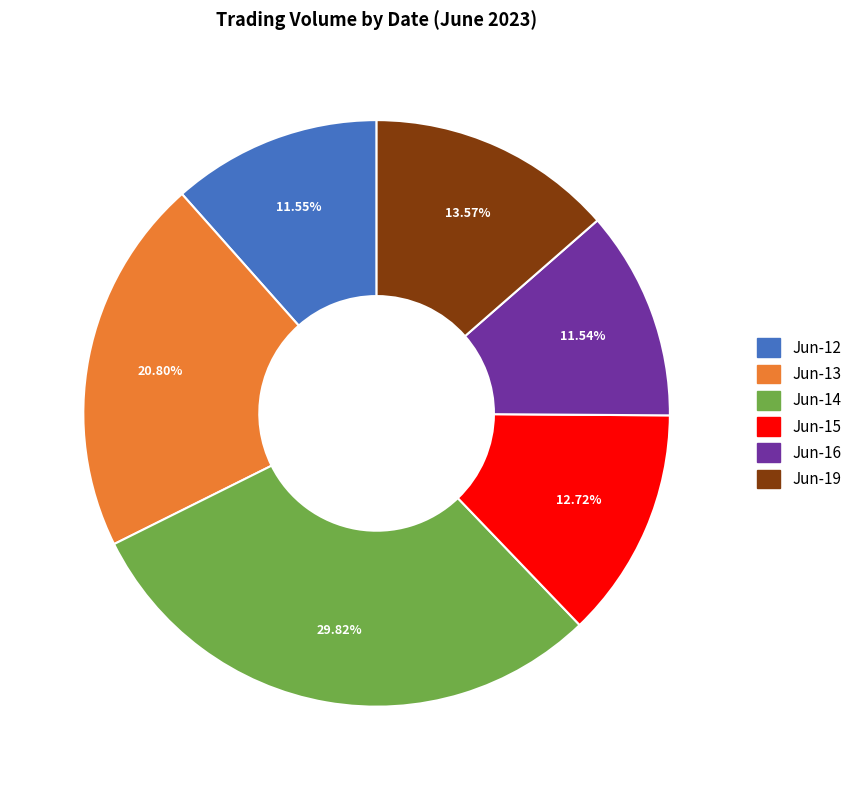

Is there a majority slice in this chart?

No